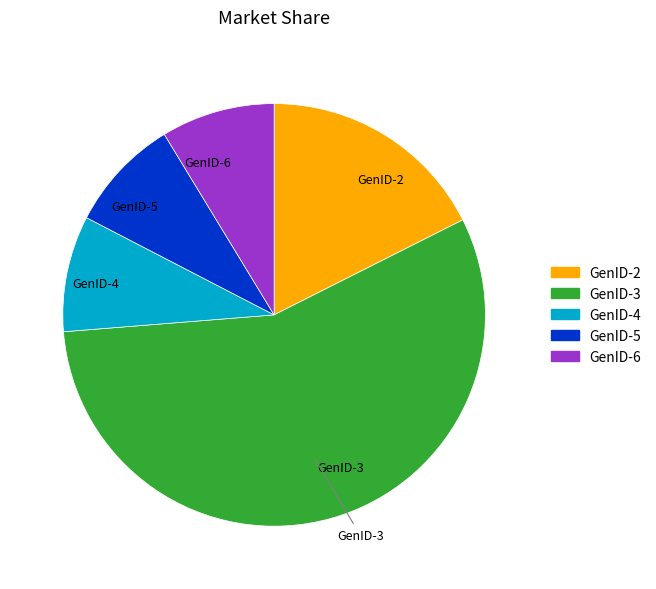

True or false: GenID-2 accounts for 30% of the total.

False